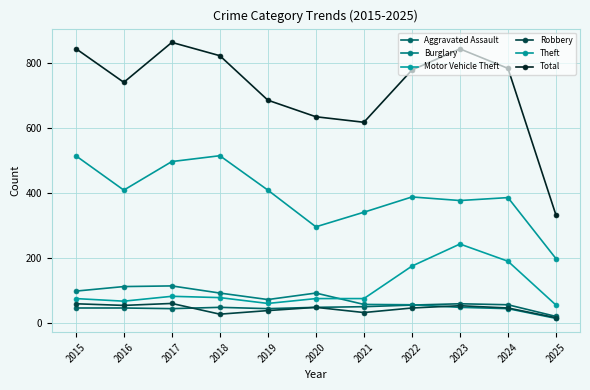

Which series has the largest total across all categories?

Total